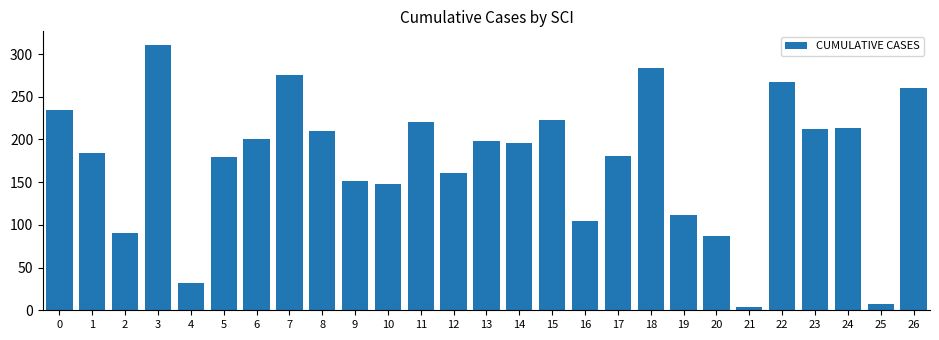

What is the value of the 11th bar from the left?

148